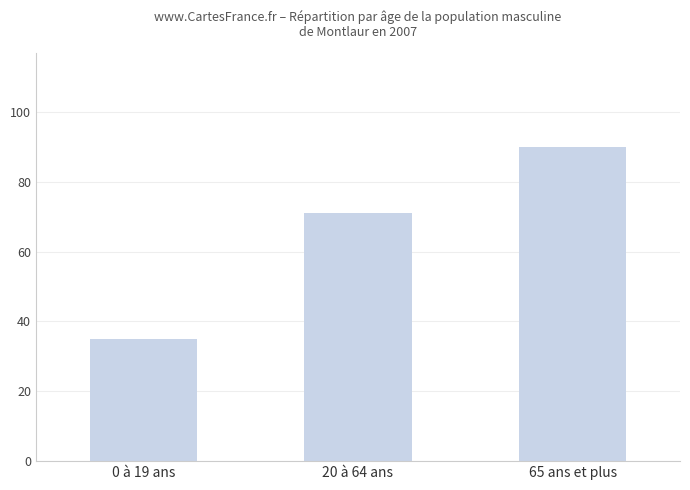

What is the change in value from 20 à 64 ans to 65 ans et plus?

+19